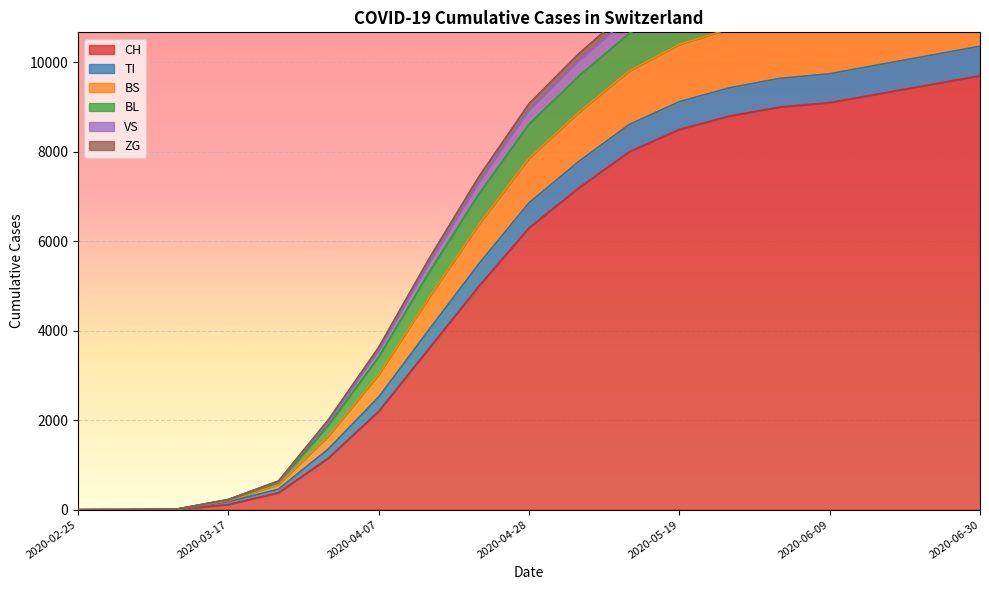

Does the chart display data point markers on the line(s)?

No